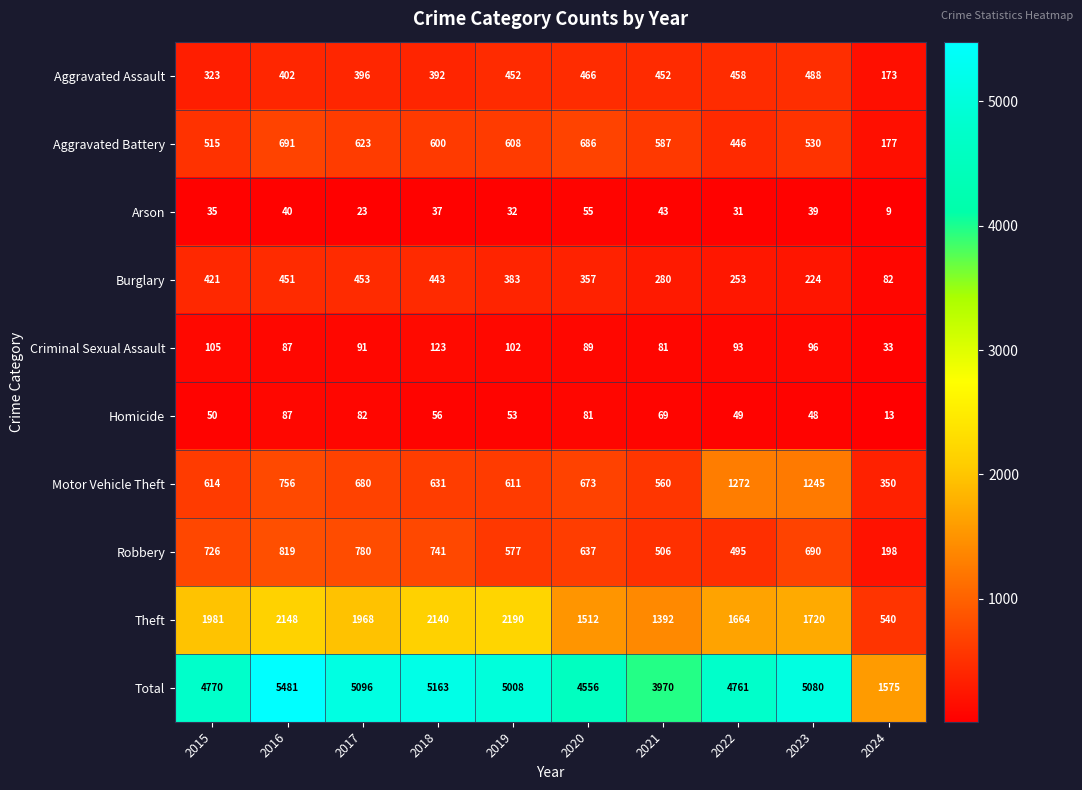

At which label is Robbery closest to 508?

2021